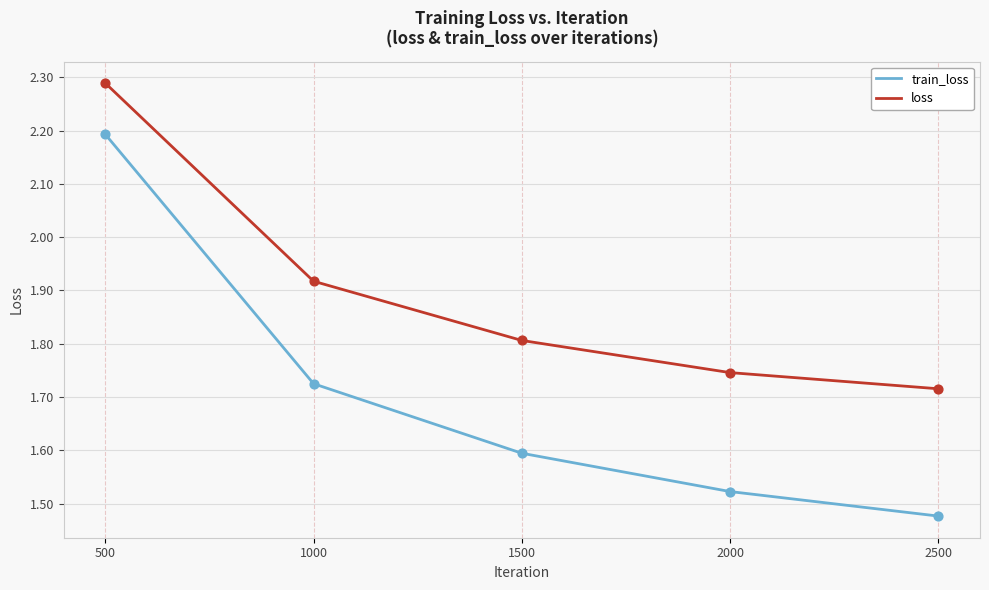

Which series has the largest total across all categories?

loss